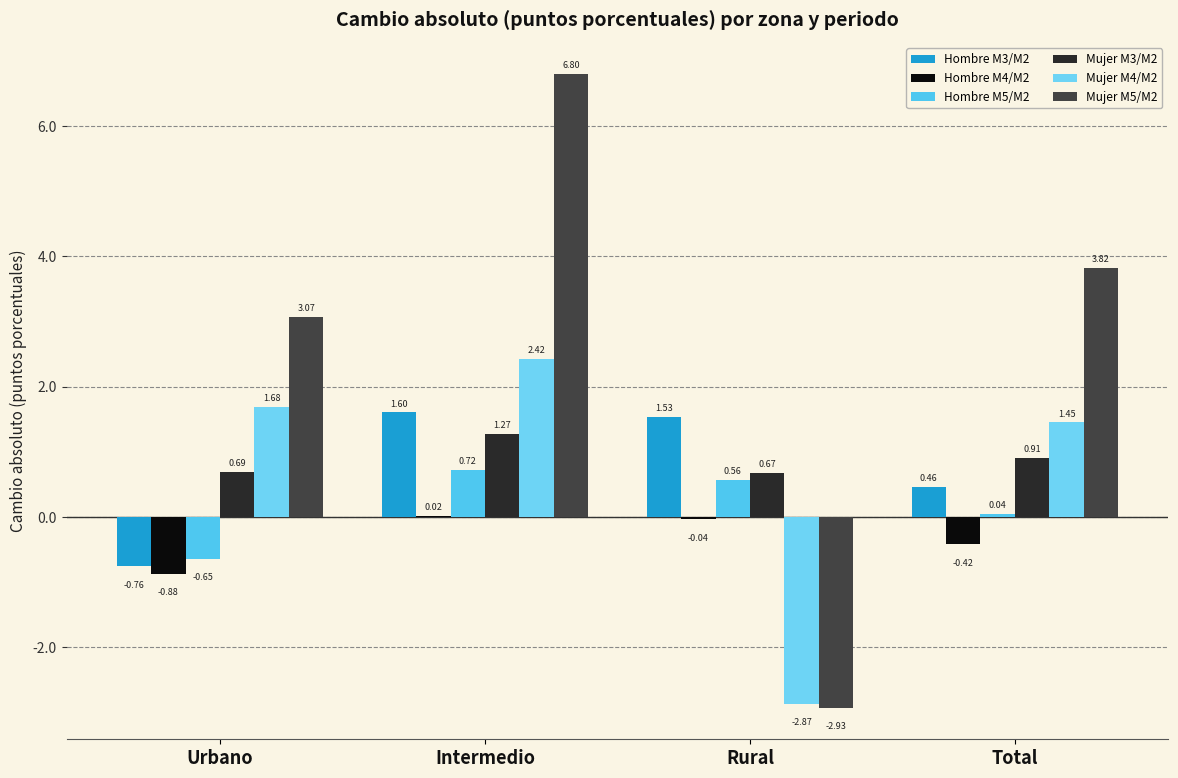

The value of Mujer M4/M2 at Rural is -5.1. True or false?

False